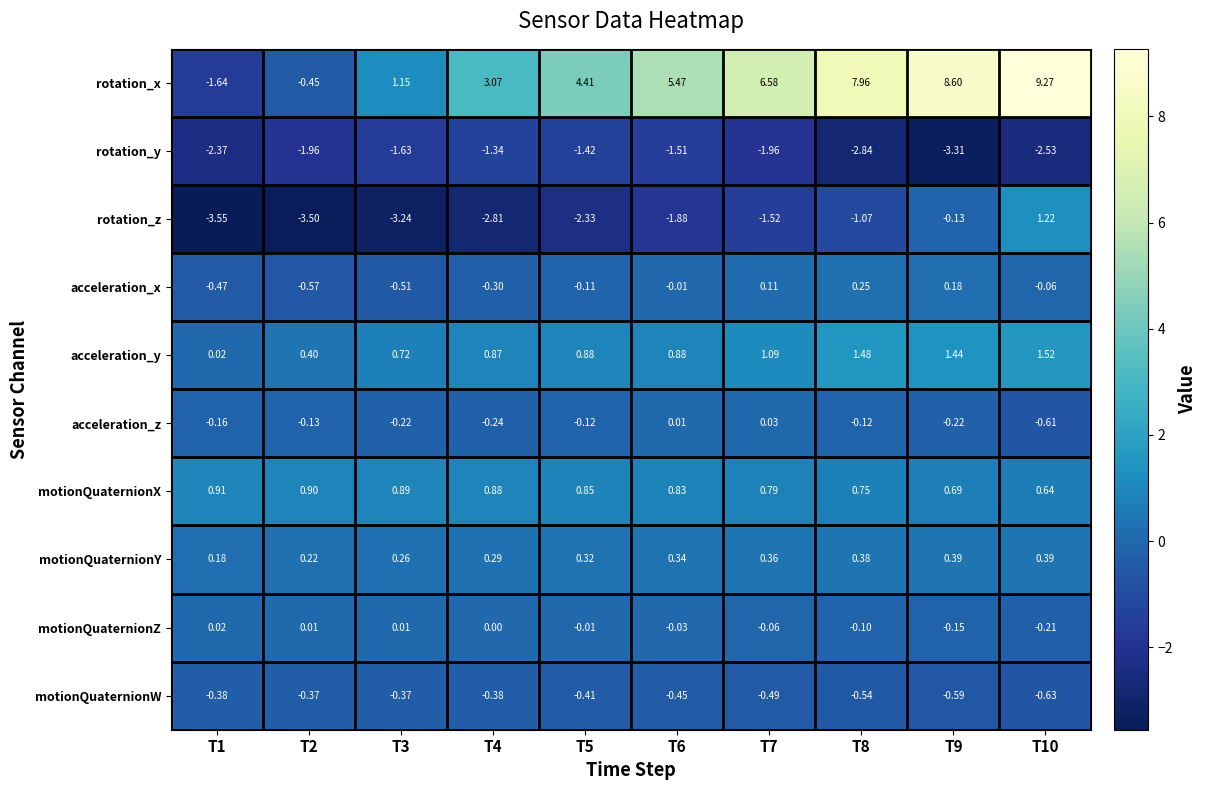

Is the value of acceleration_x at T5 greater than the value of rotation_y at T8?

Yes